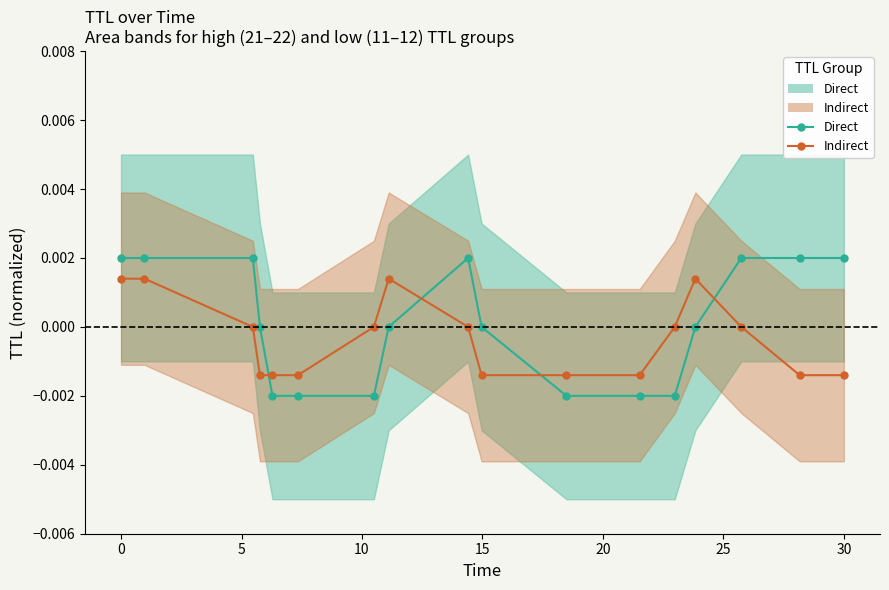

In Indirect, how many points are higher than both neighbors (excluding endpoints)?

2